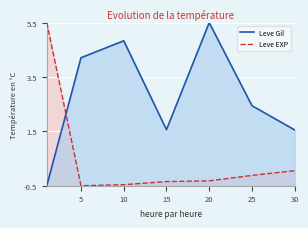

How many intersections are there between Leve Gil and Leve EXP?

1